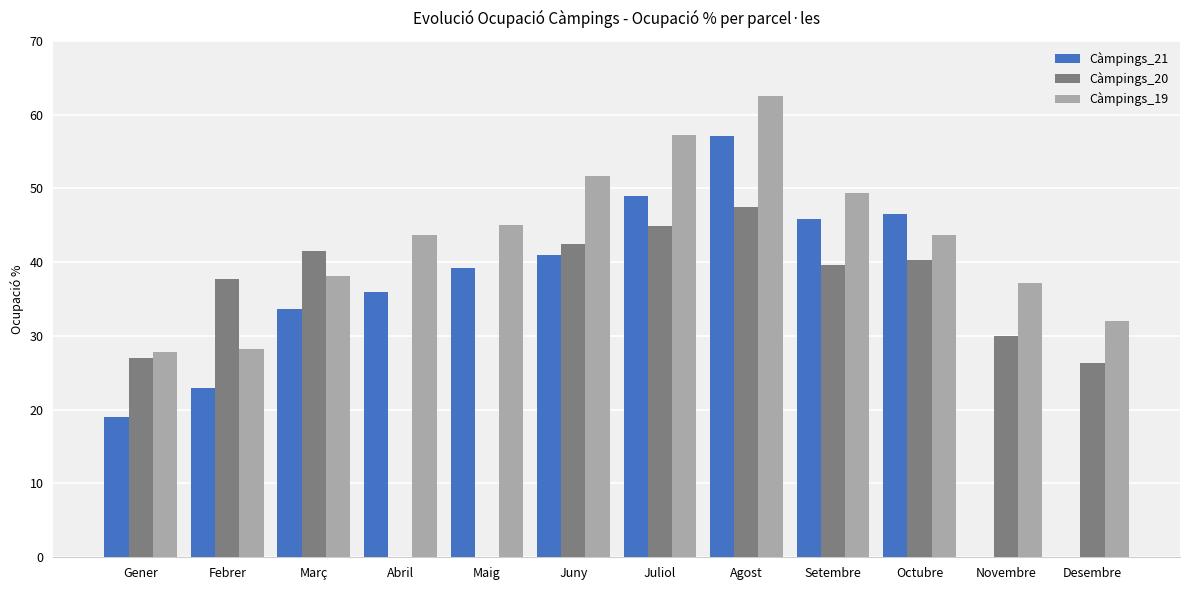

What are all the series names shown in the legend?

Càmpings_21, Càmpings_20, Càmpings_19